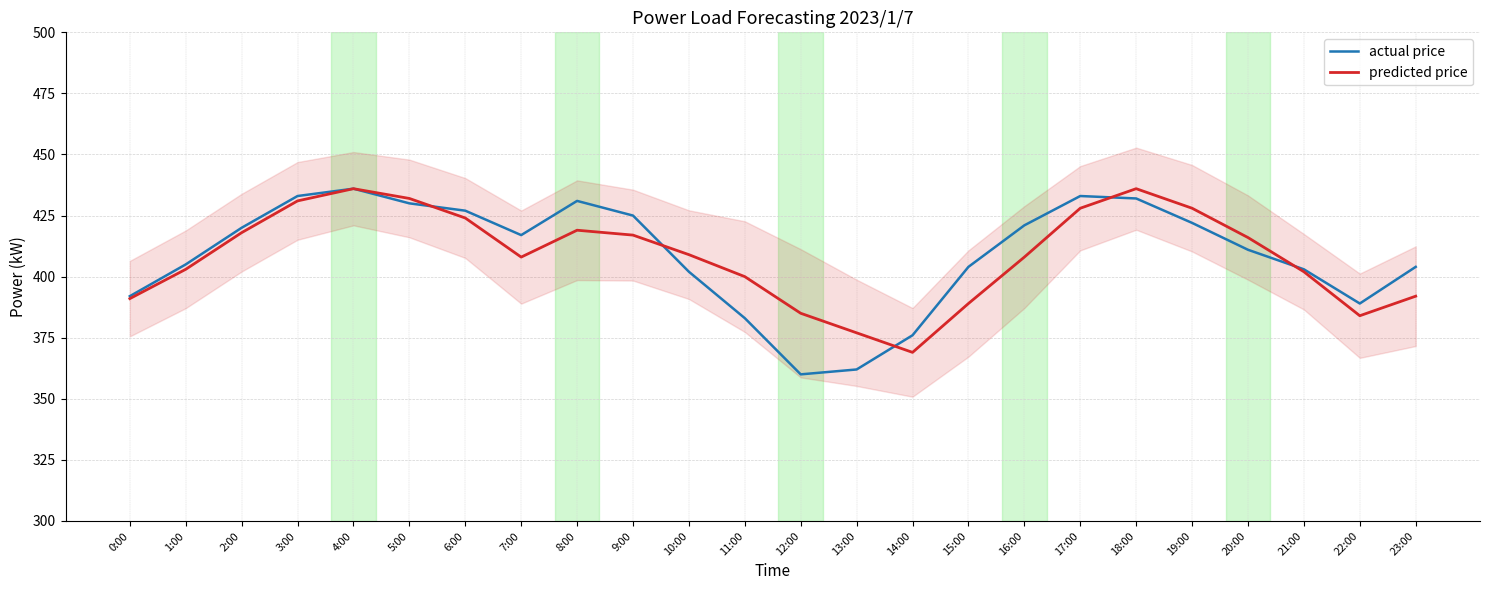

How many data points in predicted price are above 409?

11